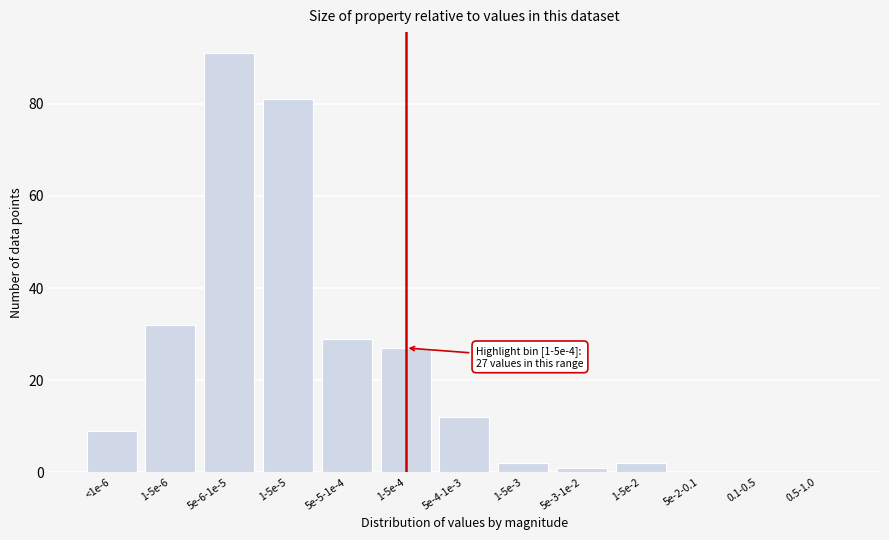

Reading right to left, extract all data points from this chart.

0.5-1.0=0	0.1-0.5=0	5e-2-0.1=0	1-5e-2=2	5e-3-1e-2=1	1-5e-3=2	5e-4-1e-3=12	1-5e-4=27	5e-5-1e-4=29	1-5e-5=81	5e-6-1e-5=91	1-5e-6=32	<1e-6=9